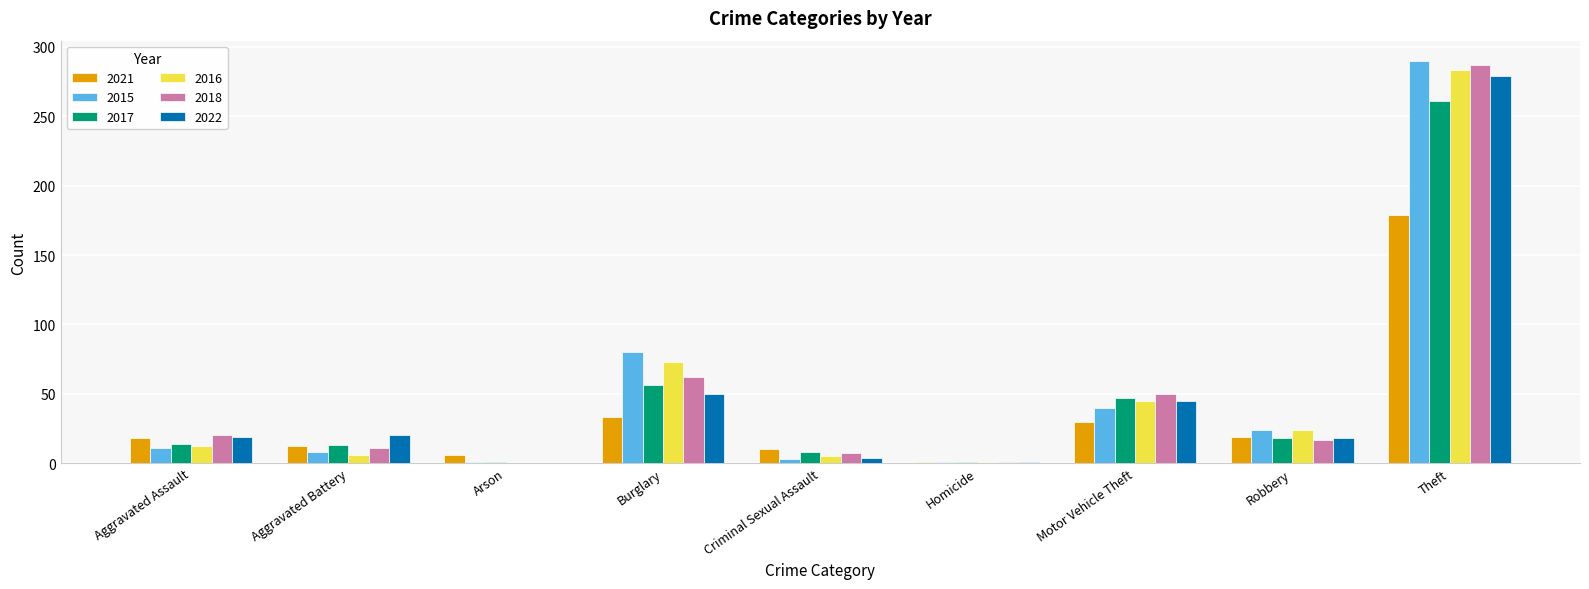

What is the maximum value shown in the chart?

290